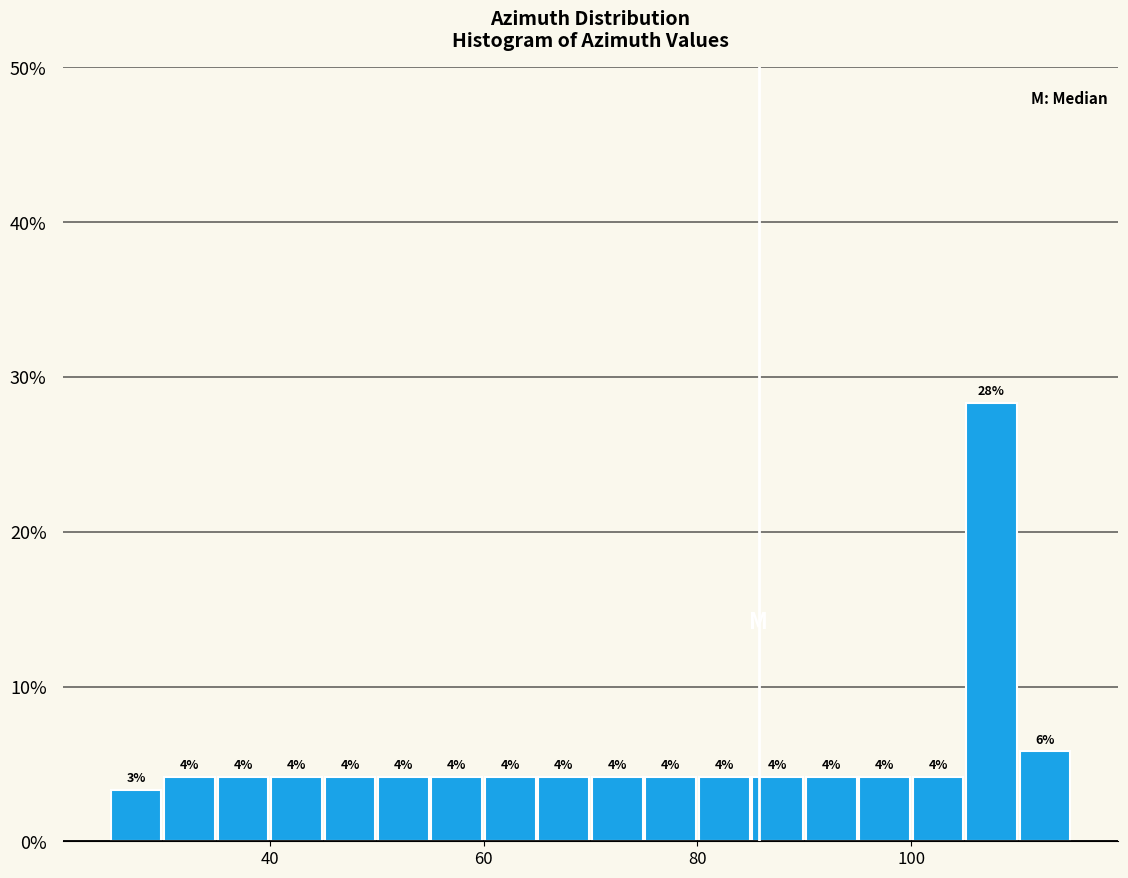

Read against the x-axis, roughly where is the centre of the tallest bar?

108